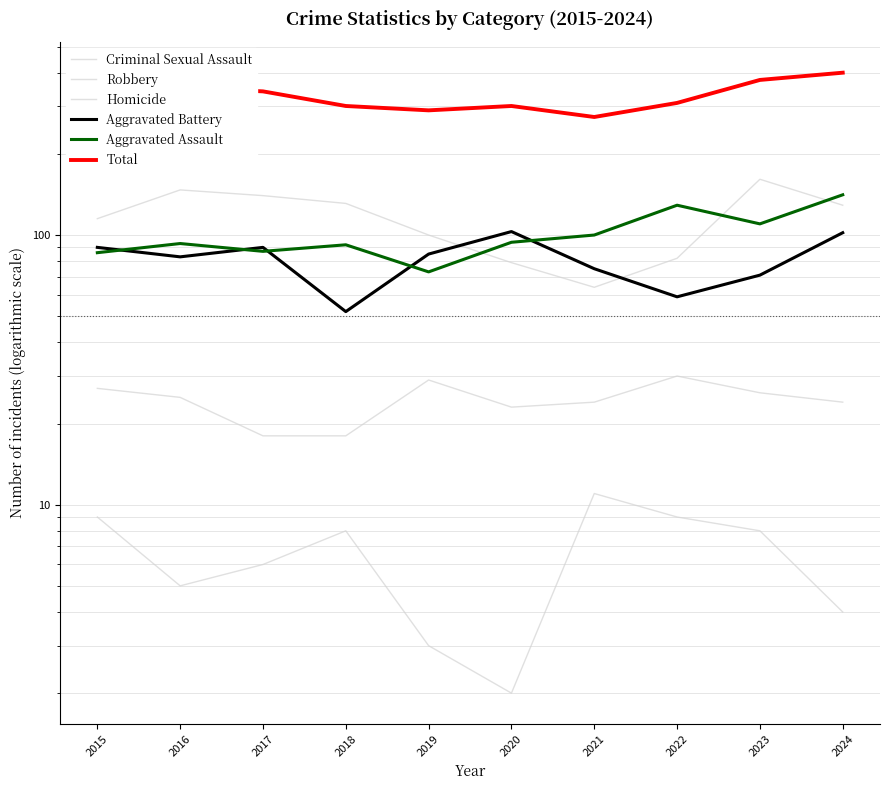

Reading left to right, extract all data points from this chart.

Criminal Sexual Assault: 27	25	18	18	29	23	24	30	26	24
Robbery: 115	147	140	131	100	79	64	82	161	129
Homicide: 9	5	6	8	3	2	11	9	8	4
Aggravated Battery: 90	83	90	52	85	103	75	59	71	102
Aggravated Assault: 86	93	87	92	73	94	100	129	110	141
Total: 327	353	341	301	290	301	274	309	376	400